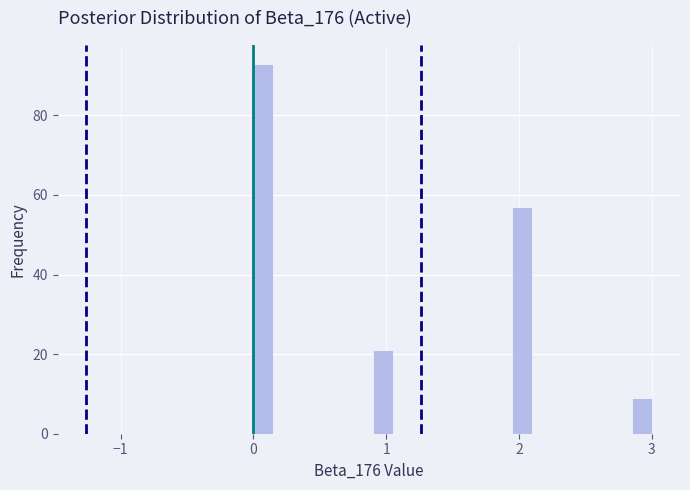

Read against the x-axis, roughly where is the centre of the tallest bar?

0.1